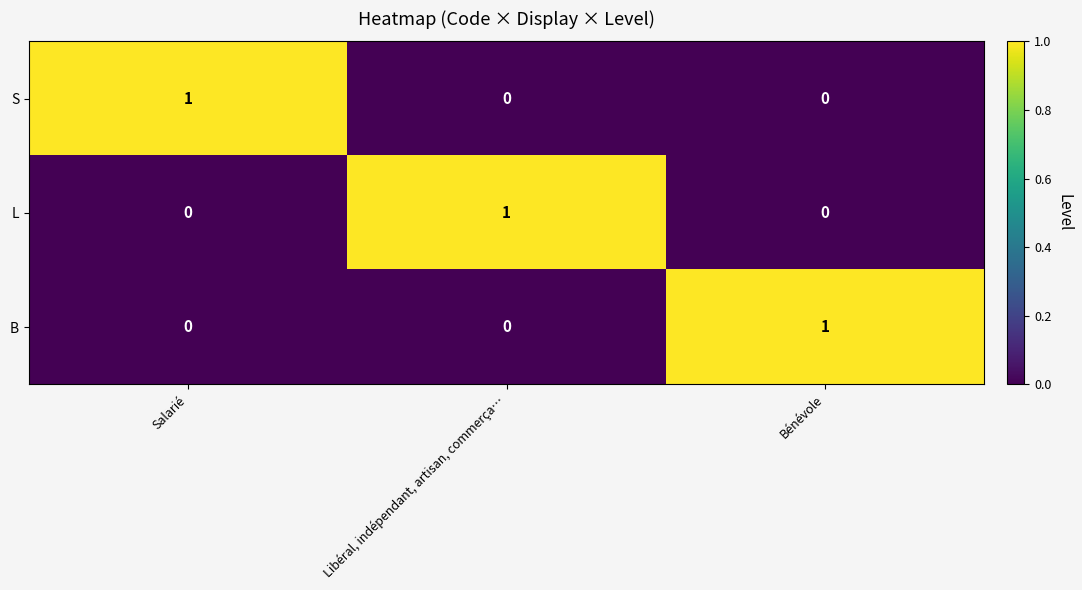

The S series shows 1 at Salarié. True or false?

True